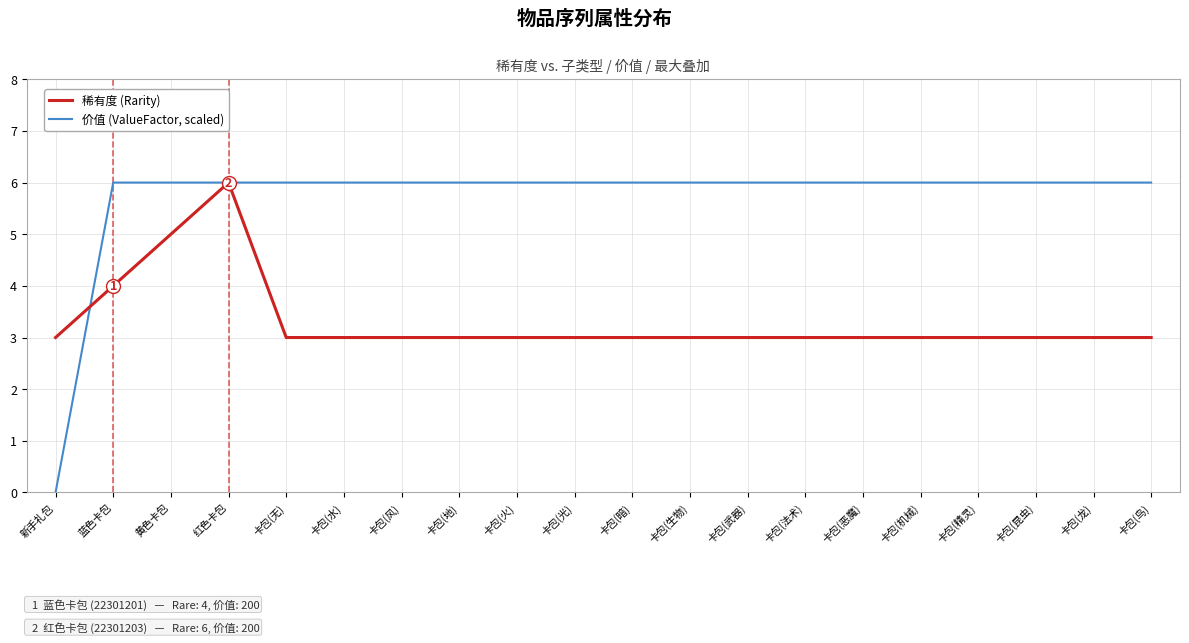

What position from the right is 卡包(法术)?

7